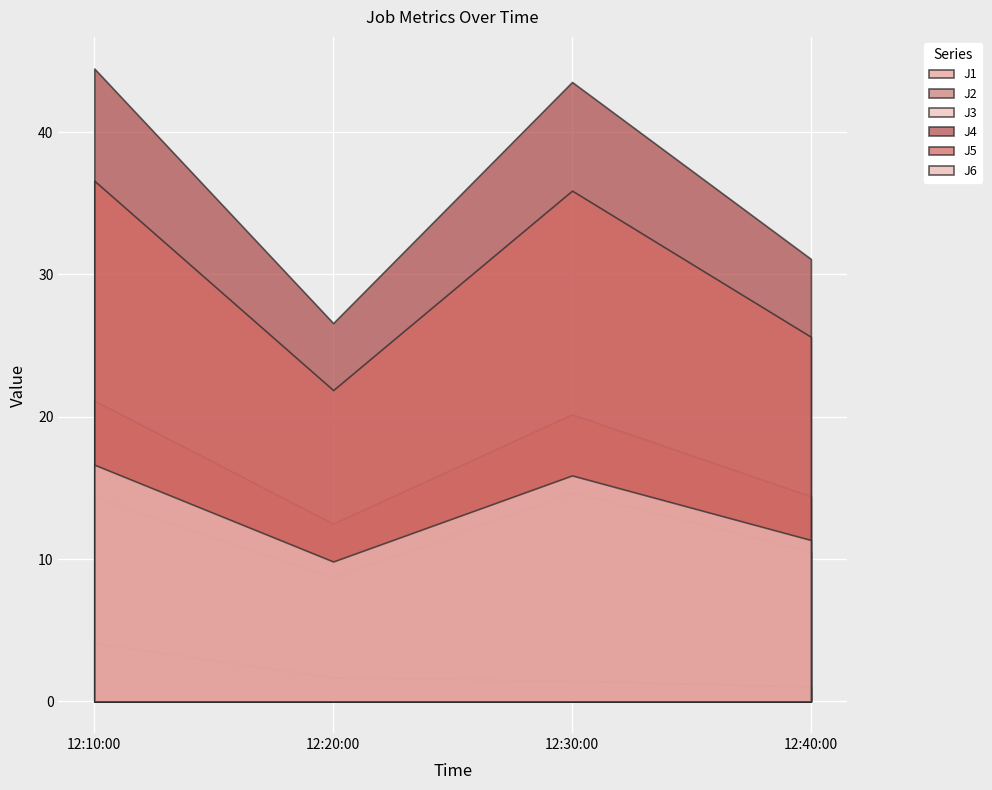

At which label does J2 reach its minimum?

12:20:00